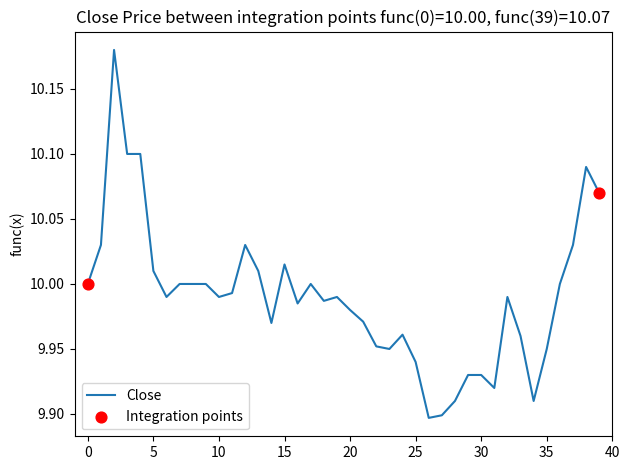

What is the difference between the maximum and minimum values?

0.3